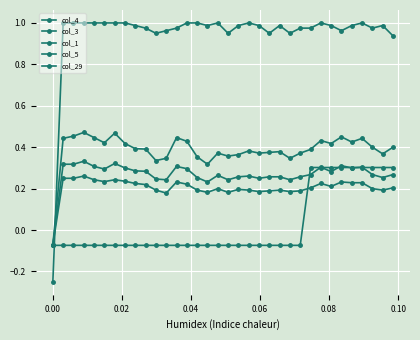

How many series are shown in this chart?

5